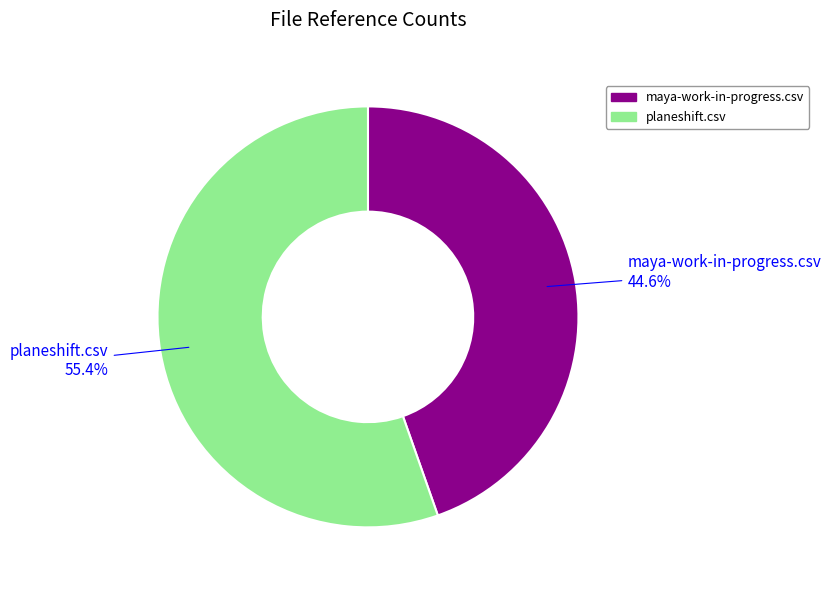

Is it true that maya-work-in-progress.csv is 58% of the pie?

False